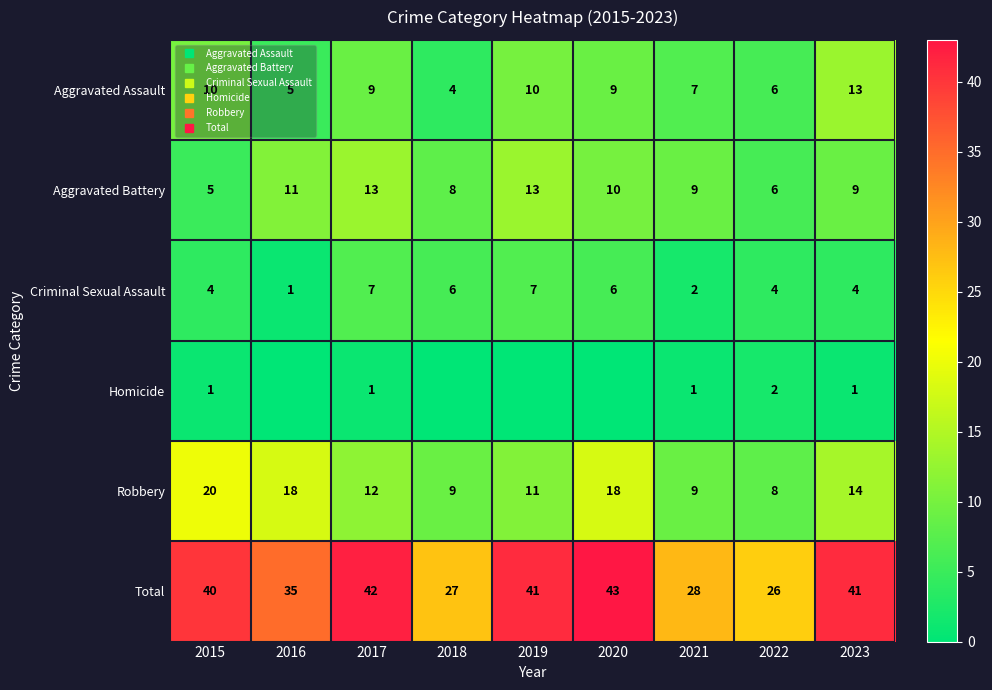

How many series are shown in this chart?

6